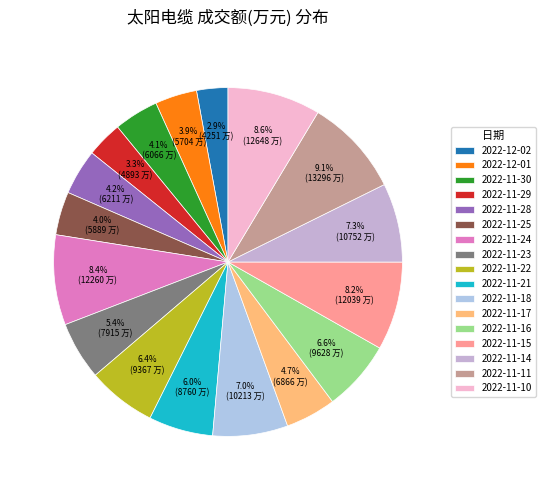

Which has a higher value, 2022-11-30 or 2022-11-11?

2022-11-11